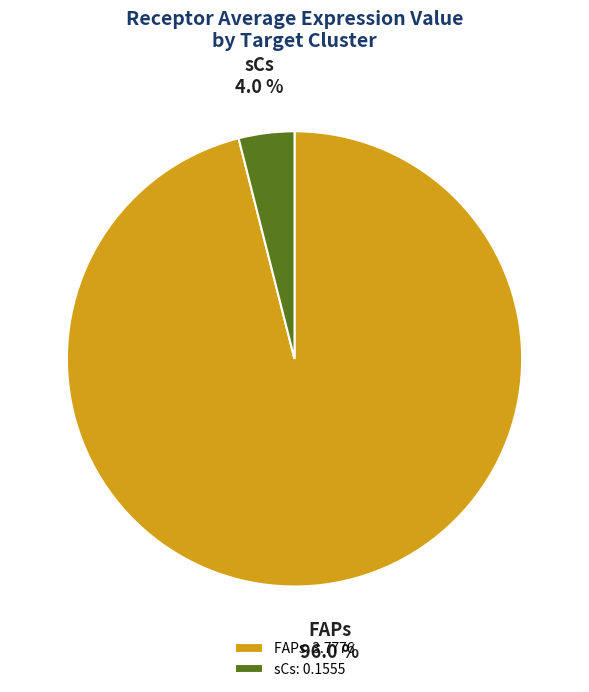

To the nearest percent, what is the difference between the sCs and FAPs slice percentages?

92%